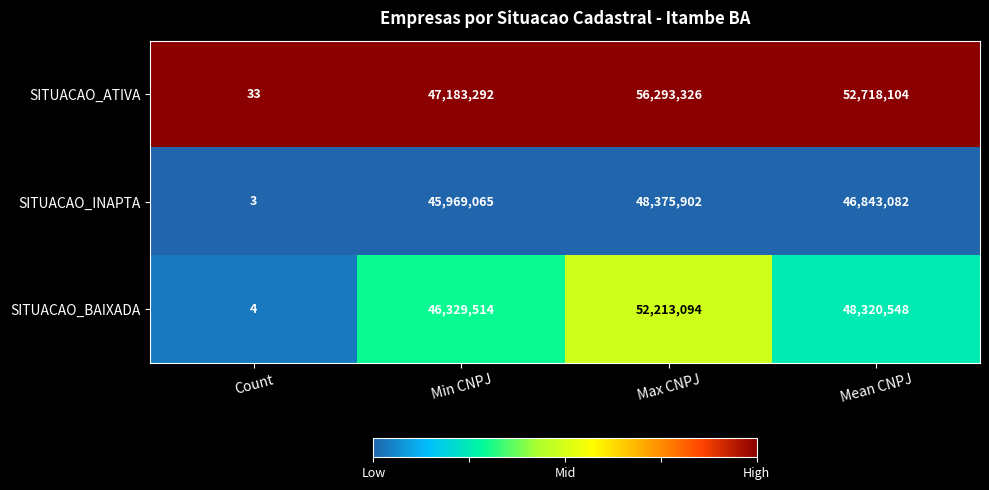

Reading right to left, list all the values displayed in this chart.

SITUACAO_ATIVA: Mean CNPJ=52718104	Max CNPJ=56293326	Min CNPJ=47183292	Count=33
SITUACAO_INAPTA: Mean CNPJ=46843082	Max CNPJ=48375902	Min CNPJ=45969065	Count=3
SITUACAO_BAIXADA: Mean CNPJ=48320548	Max CNPJ=52213094	Min CNPJ=46329514	Count=4